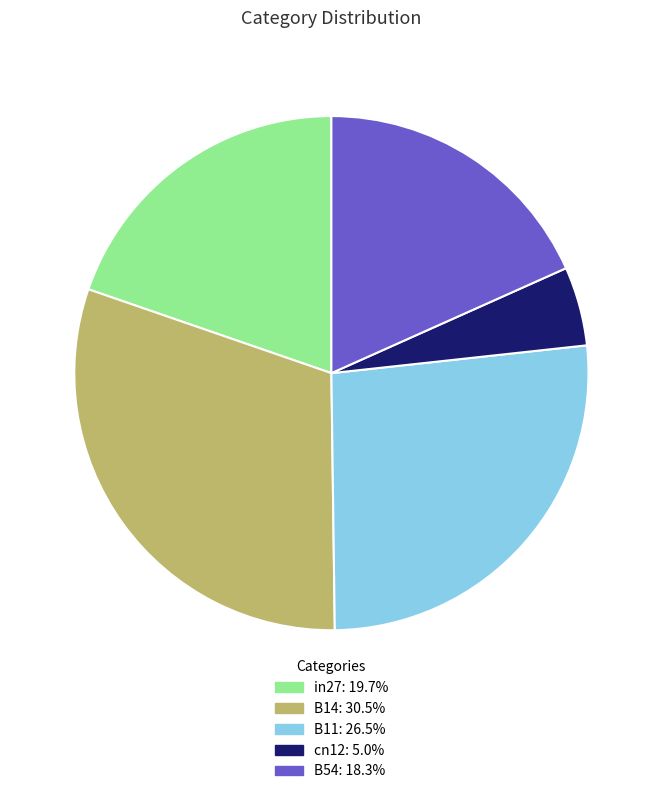

Is it true that B11 is 27% of the pie?

True